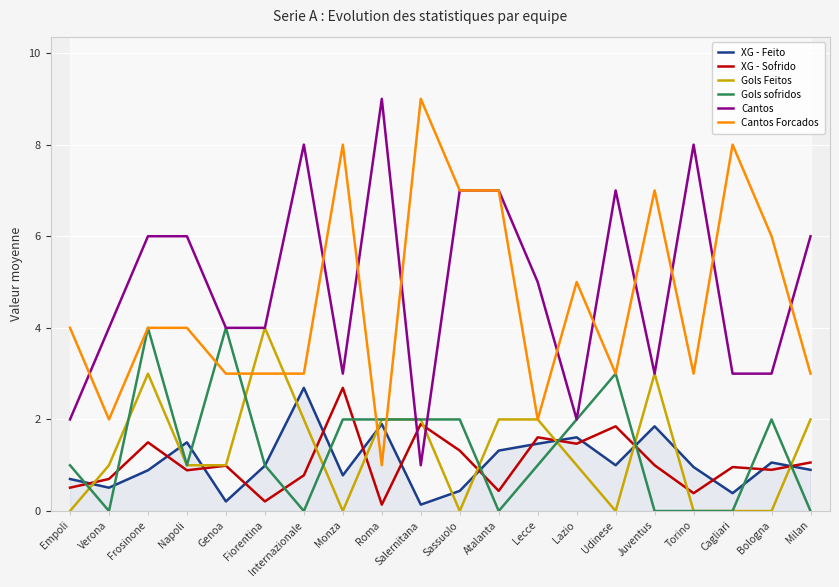

True or false: Gols sofridos and Gols Feitos cross at least once.

True